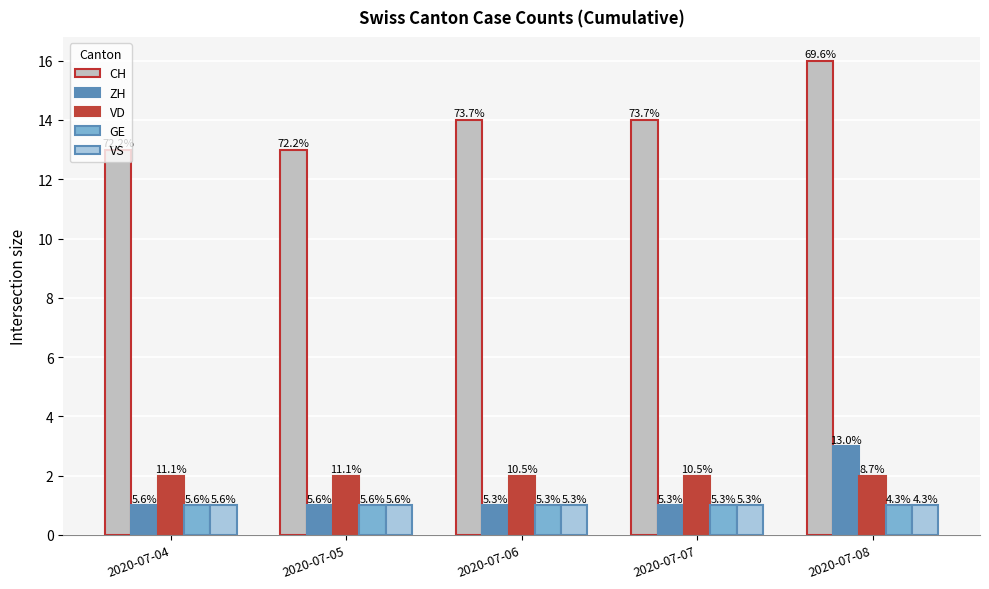

Reading left to right, extract all data points from this chart.

CH: 2020-07-04=13	2020-07-05=13	2020-07-06=14	2020-07-07=14	2020-07-08=16
ZH: 2020-07-04=1	2020-07-05=1	2020-07-06=1	2020-07-07=1	2020-07-08=3
VD: 2020-07-04=2	2020-07-05=2	2020-07-06=2	2020-07-07=2	2020-07-08=2
GE: 2020-07-04=1	2020-07-05=1	2020-07-06=1	2020-07-07=1	2020-07-08=1
VS: 2020-07-04=1	2020-07-05=1	2020-07-06=1	2020-07-07=1	2020-07-08=1